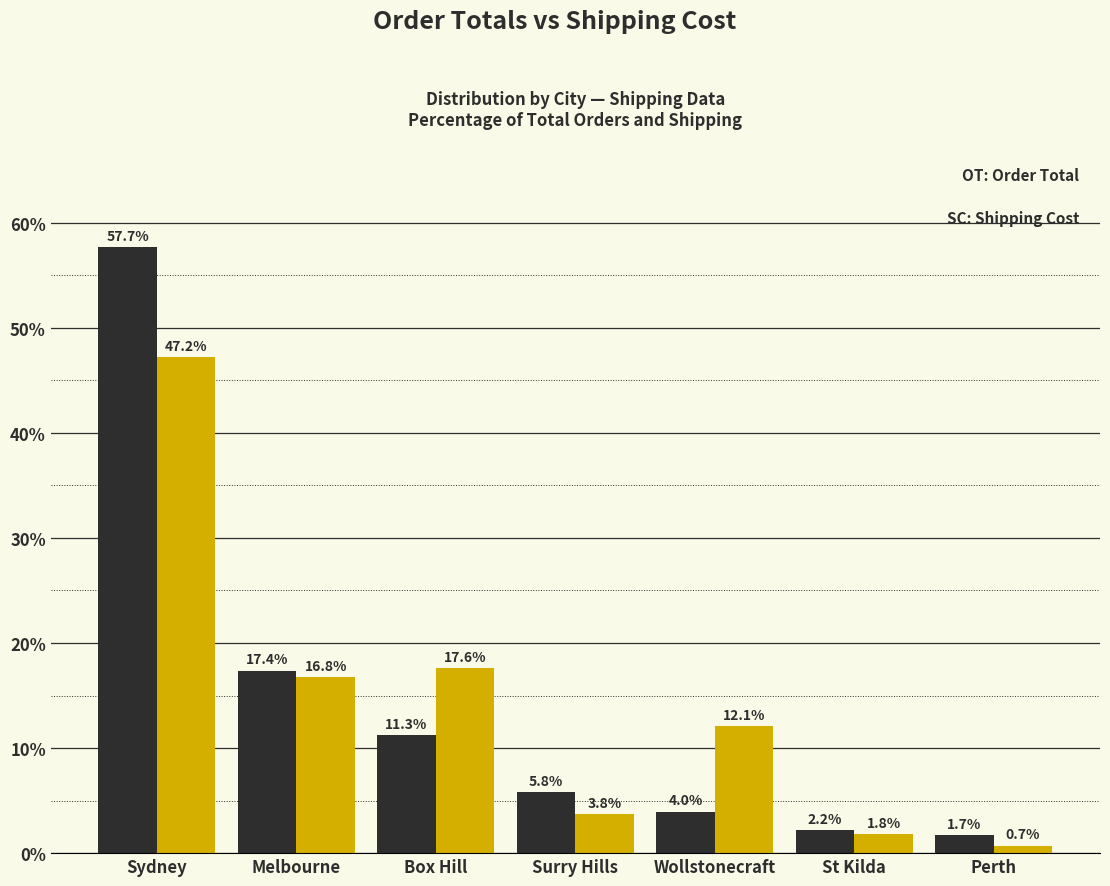

At which category is the sum across all series the highest?

Sydney